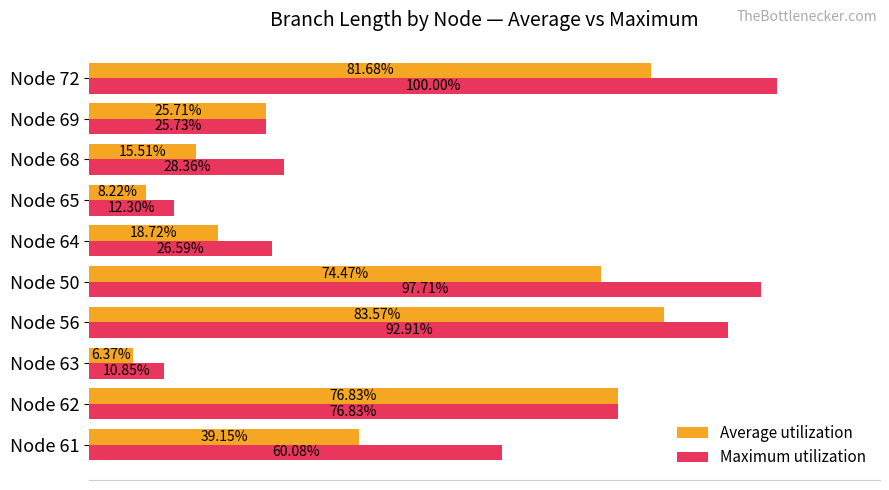

What are all the series names shown in the legend?

Average utilization, Maximum utilization